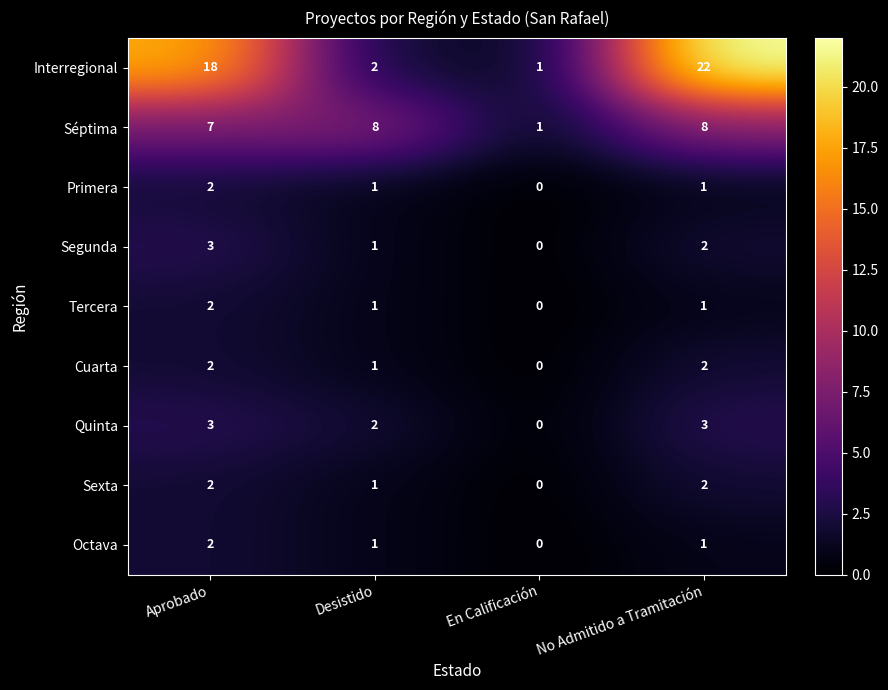

List the series in order of their peak value, lowest first.

Primera, Tercera, Cuarta, Sexta, Octava, Segunda, Quinta, Séptima, Interregional